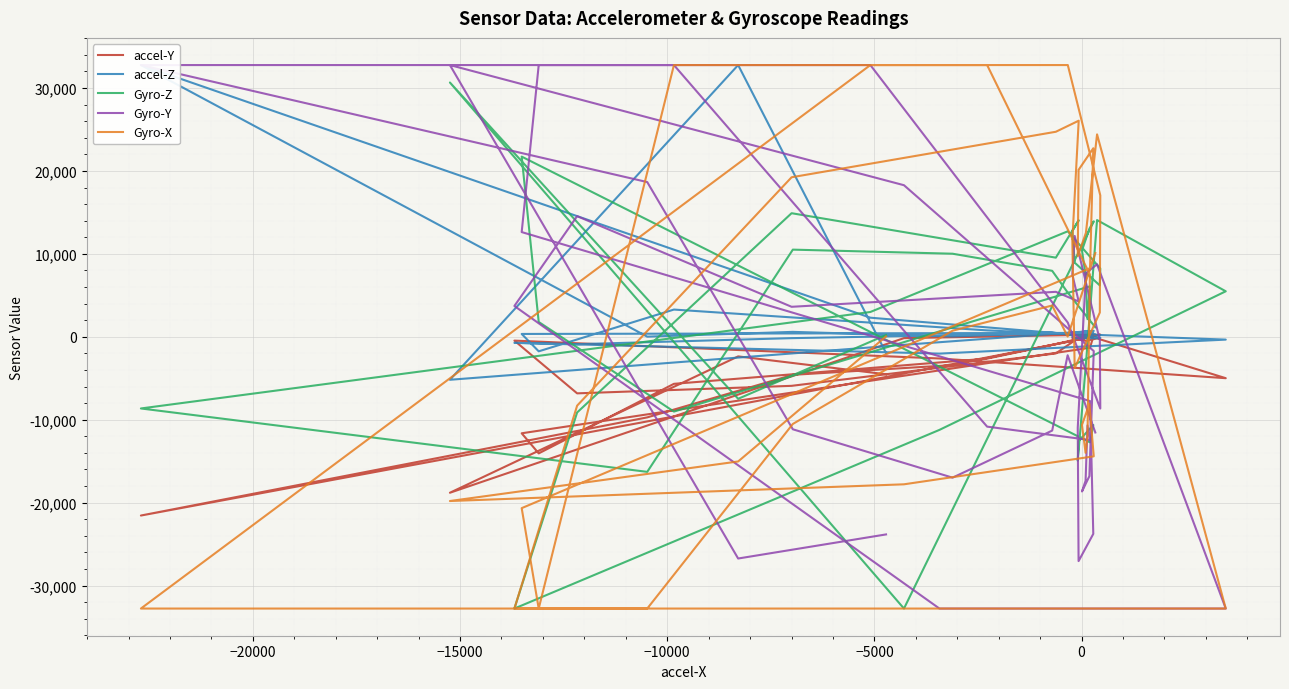

True or false: Gyro-X and accel-Y cross at least once.

True